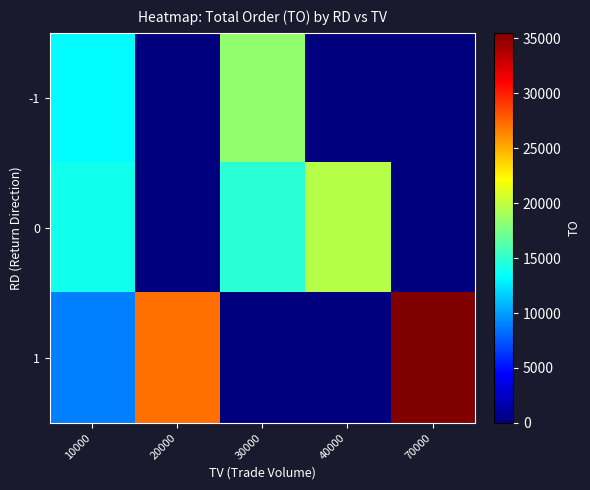

At which category is the sum across all series the highest?

10000